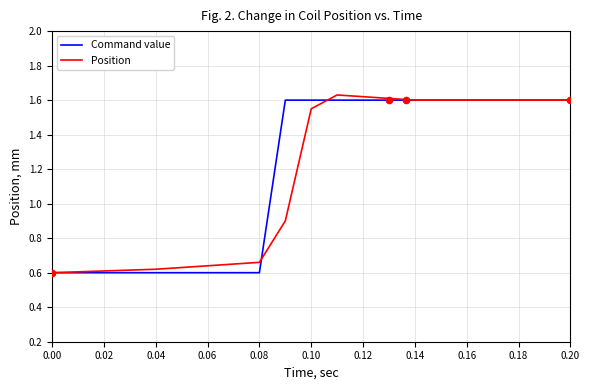

What is the total value across all series at 0.02?

1.2